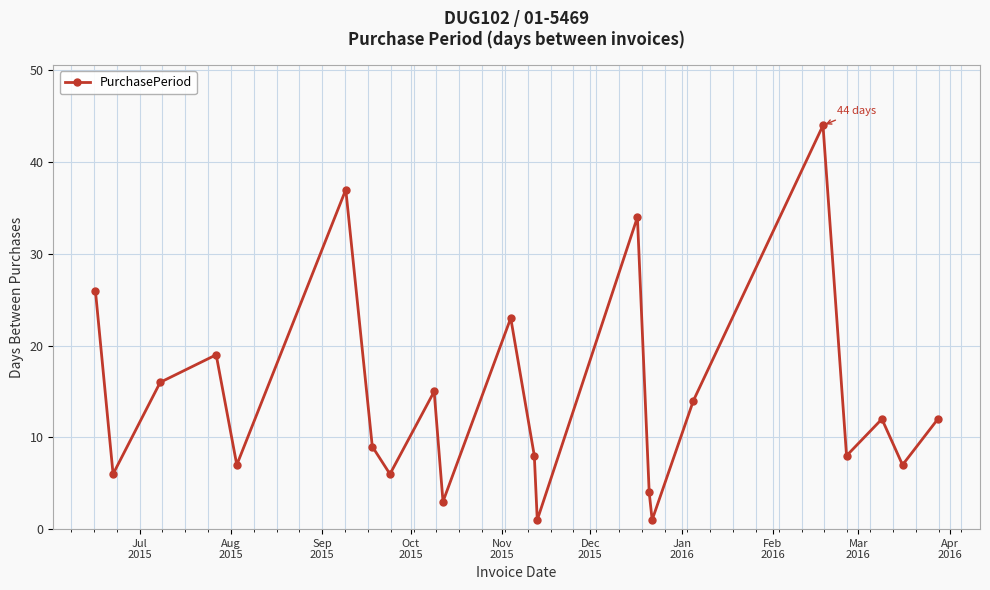

What is the greatest value displayed?

44